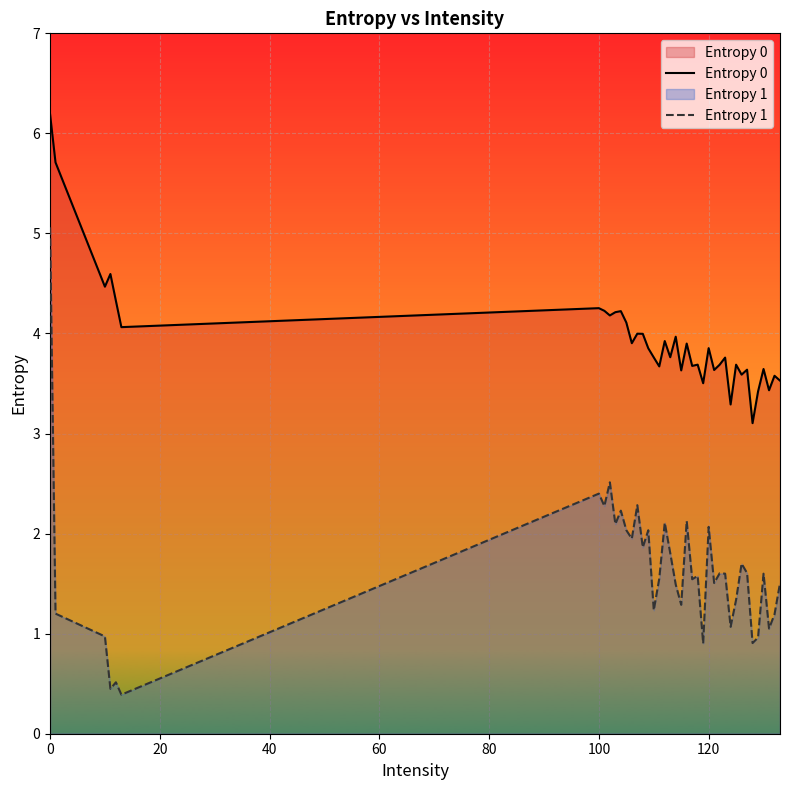

What is the value of the Entropy 1 point at the 1st from the left?

5.1